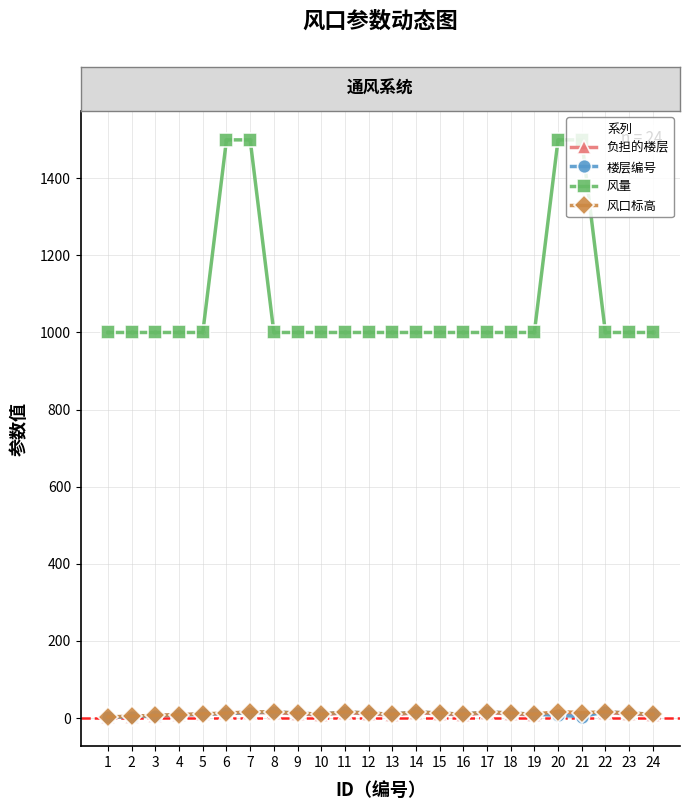

Count the number of data series in this chart.

4